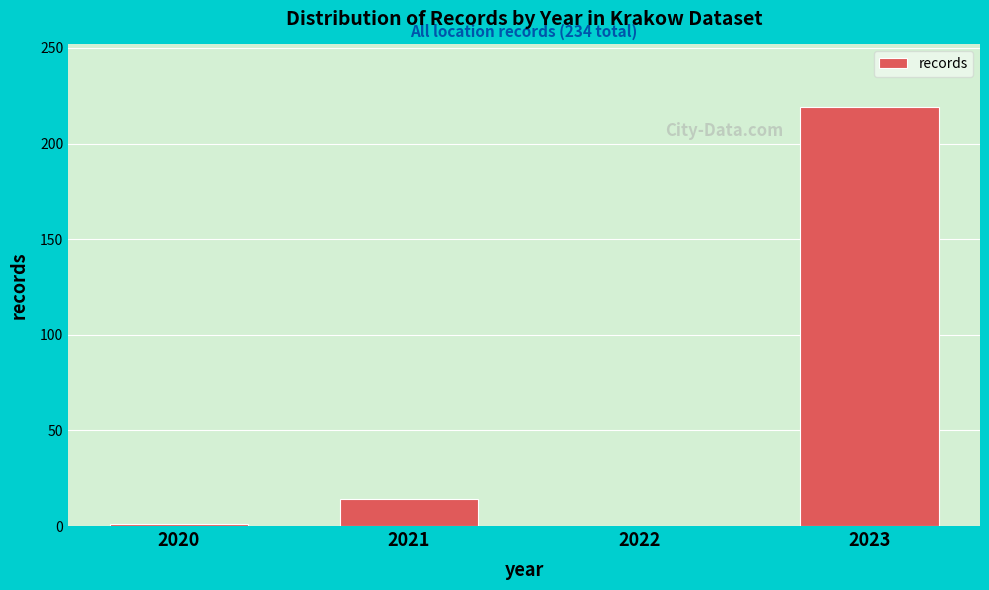

Which has a higher value, 2021 or 2022?

2021